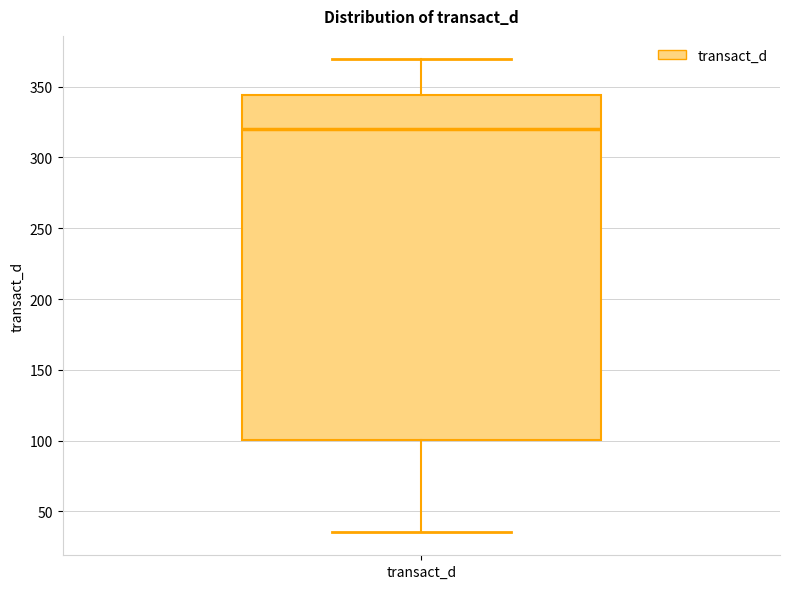

Read this box plot against the y-axis: the position of the median line, the range covered by the box, and the ends of both whiskers. The values are not printed on the chart, so give them approximately, as read against the axis.

median 320, box 100 to 345, whiskers 35 to 370